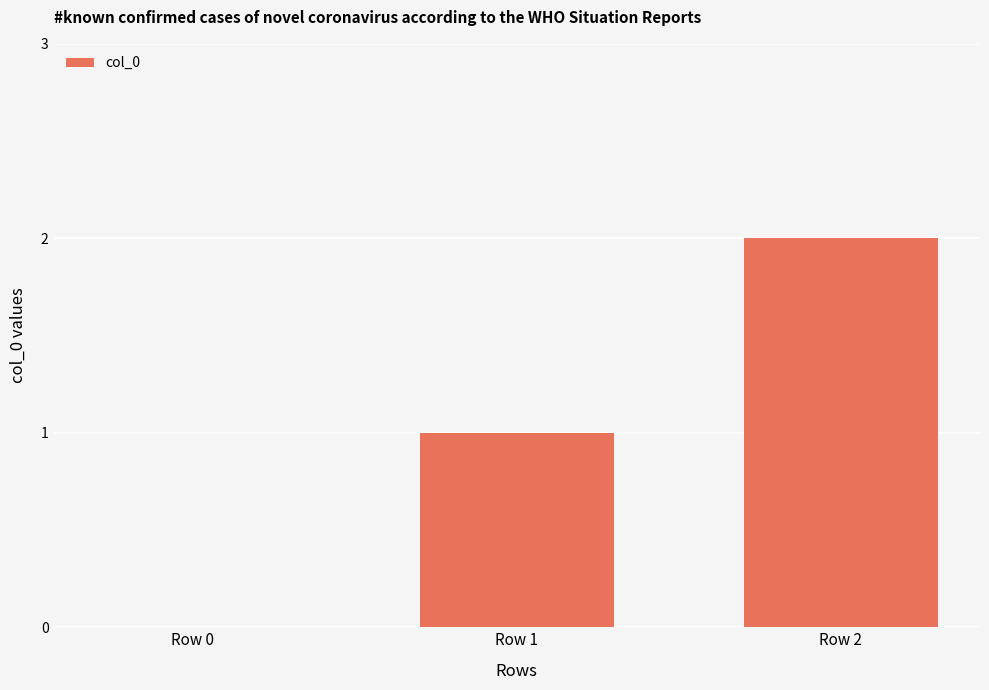

The value at Row 2 is 2. True or false?

True